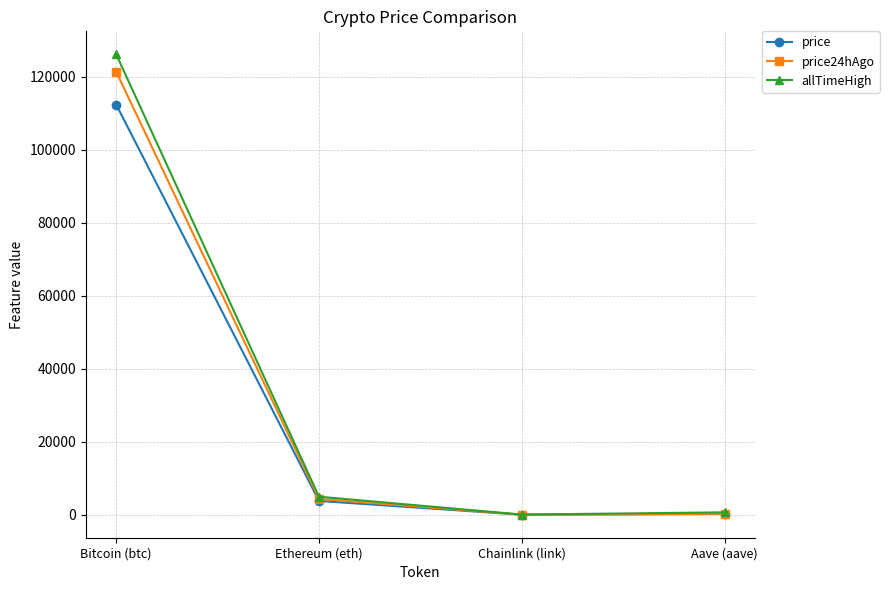

Which category has the highest value in the allTimeHigh series?

Bitcoin (btc)